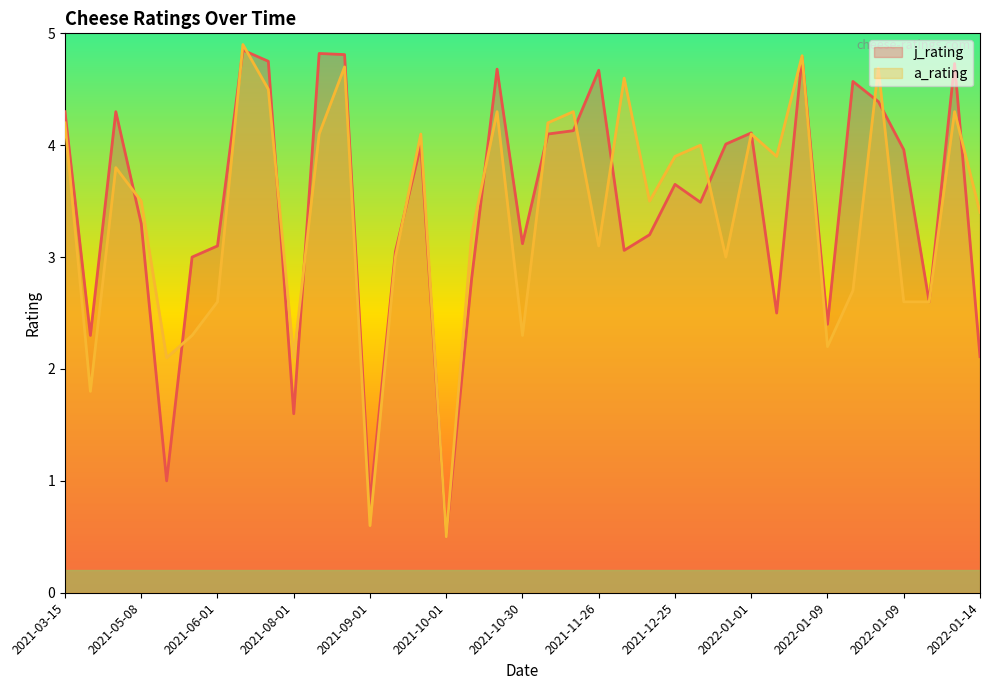

How many lines are shown in the chart?

2